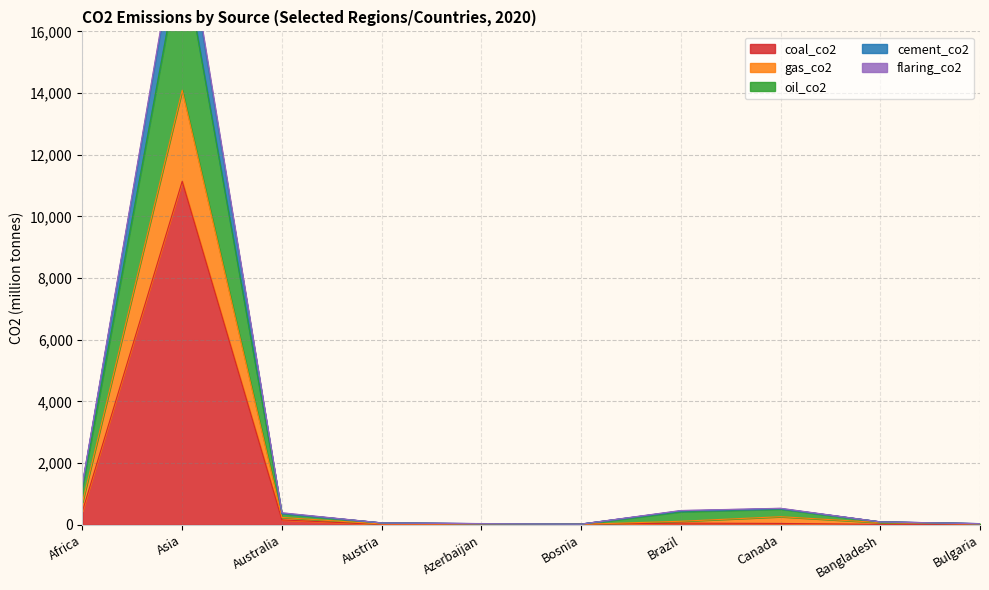

What is the highest value of the coal_co2 series?

11139.2